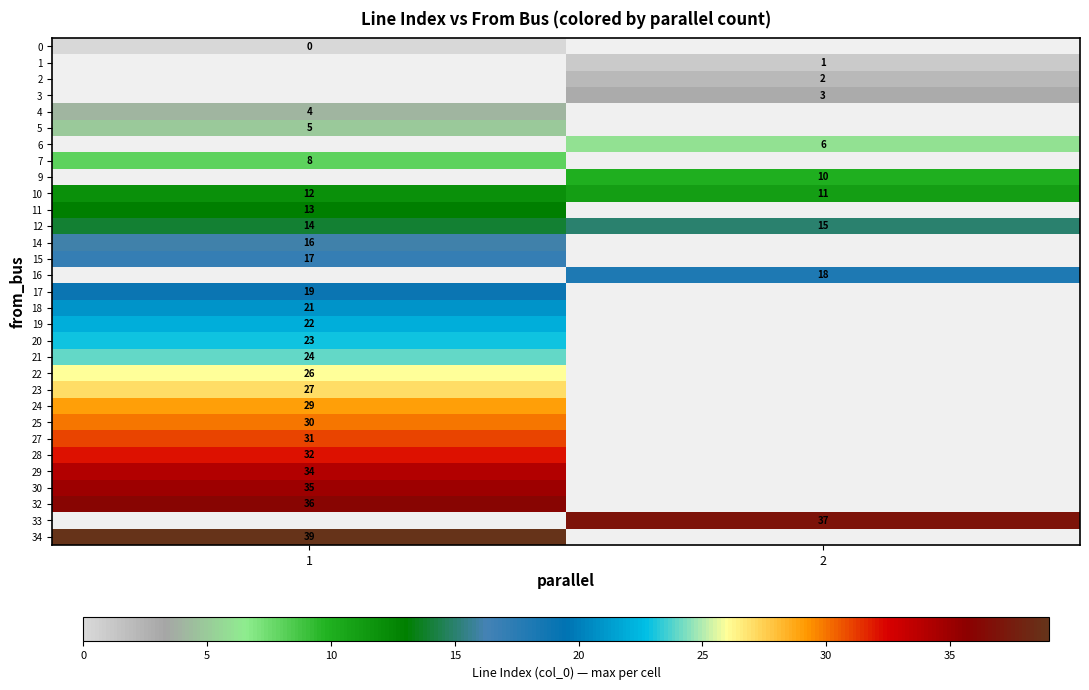

Is the value of row_21 at 2 greater than the value of row_26 at 2?

No